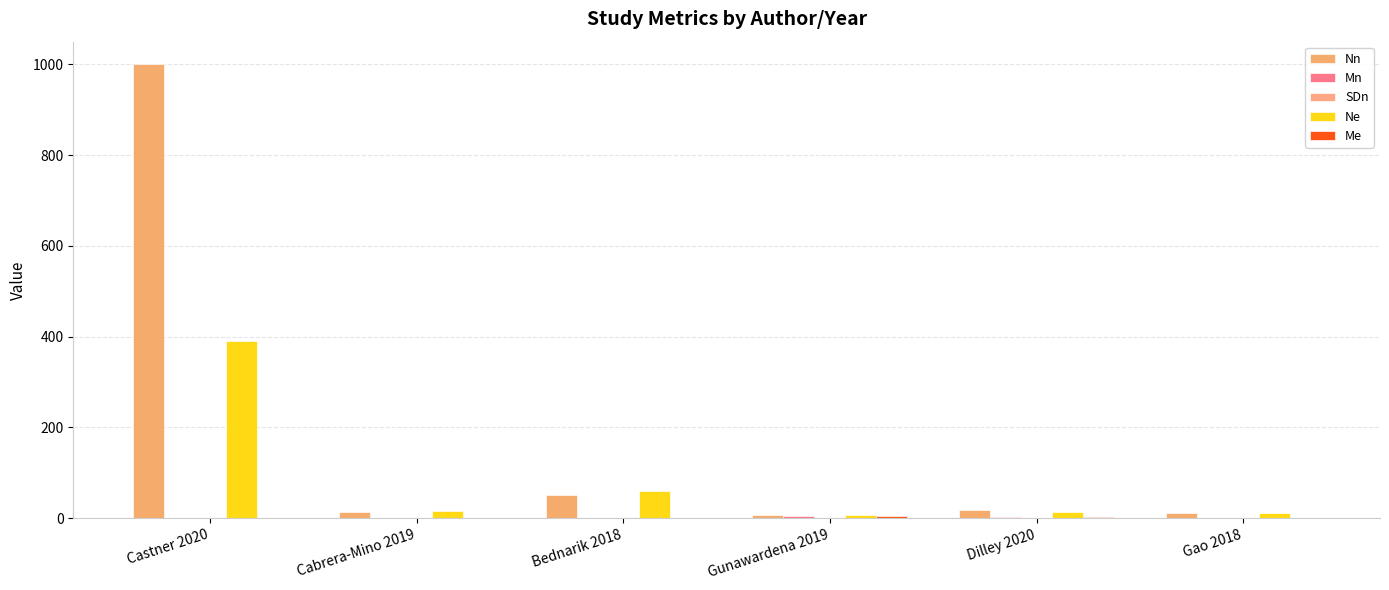

Count the number of categories in the chart.

6